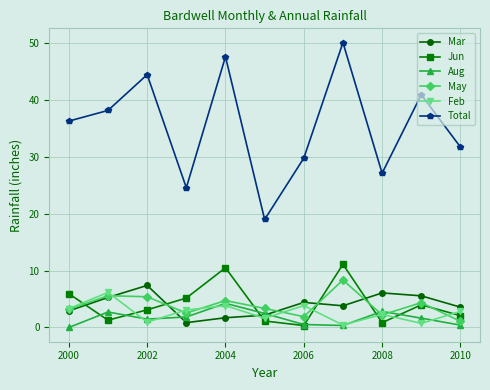

What is the minimum value for Total?

19.0